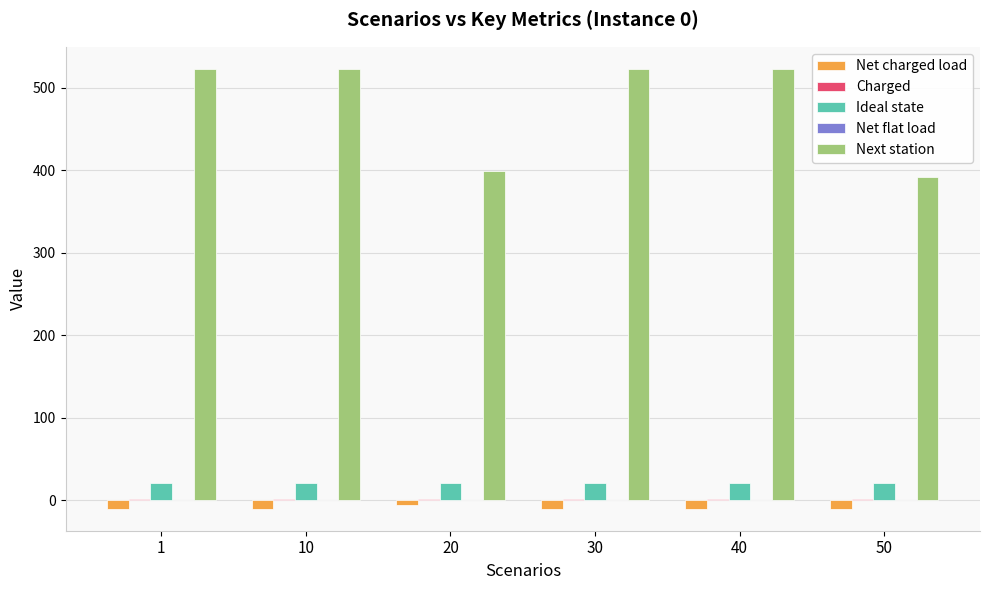

What is the sum of the Next station values at 40 and 50?

915